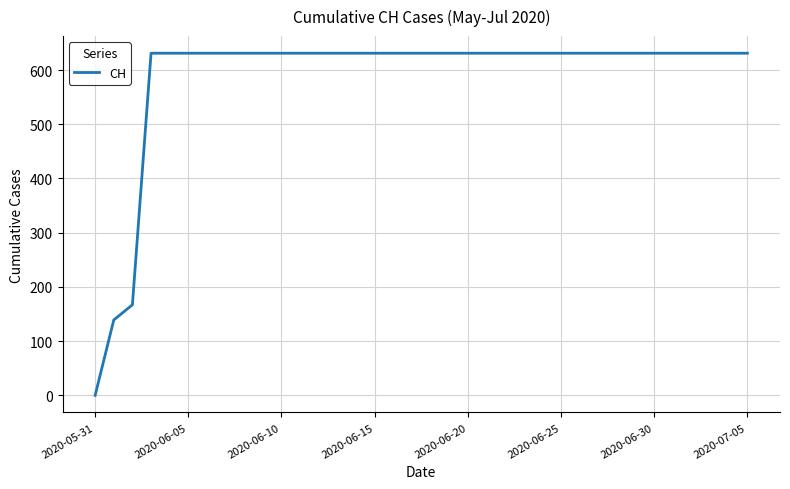

What is the difference between the maximum and minimum values?

631